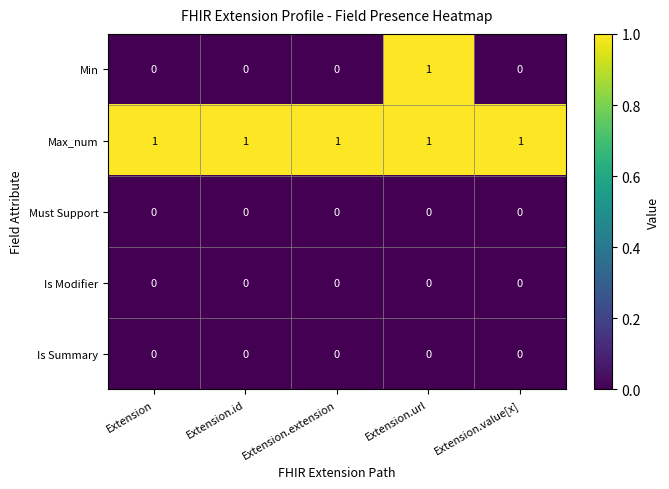

The Min series shows 0 at Extension. True or false?

True